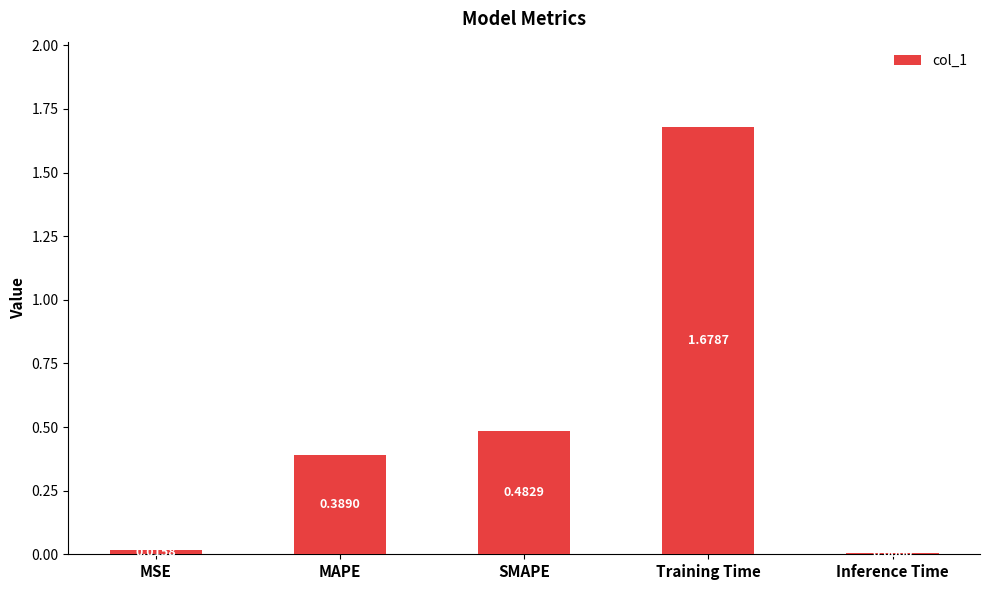

Is it true that the value at MAPE is 0.6?

False